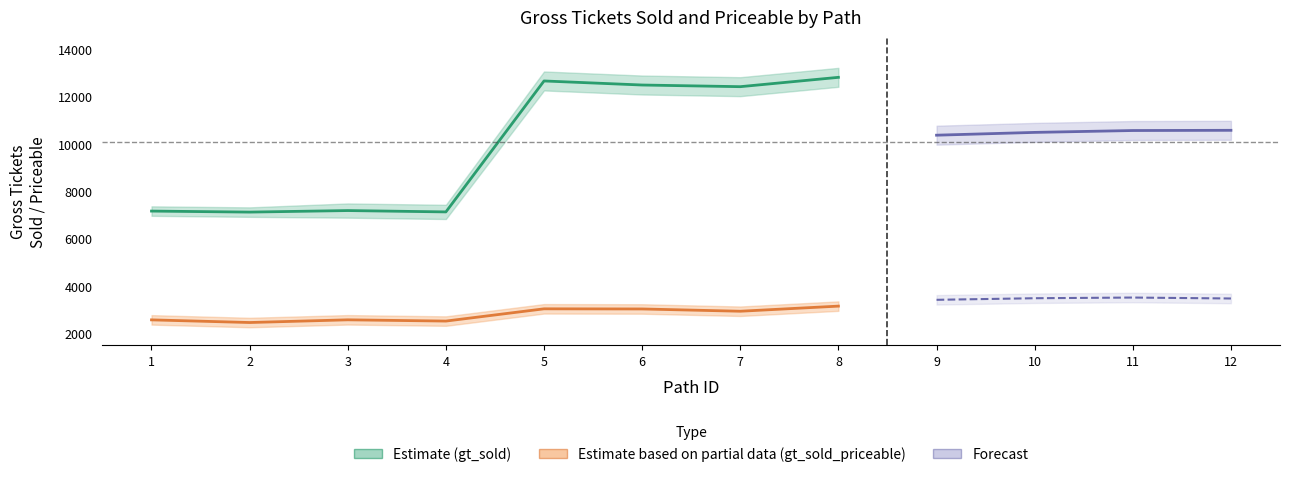

Which series has the largest total across all categories?

gt_sold